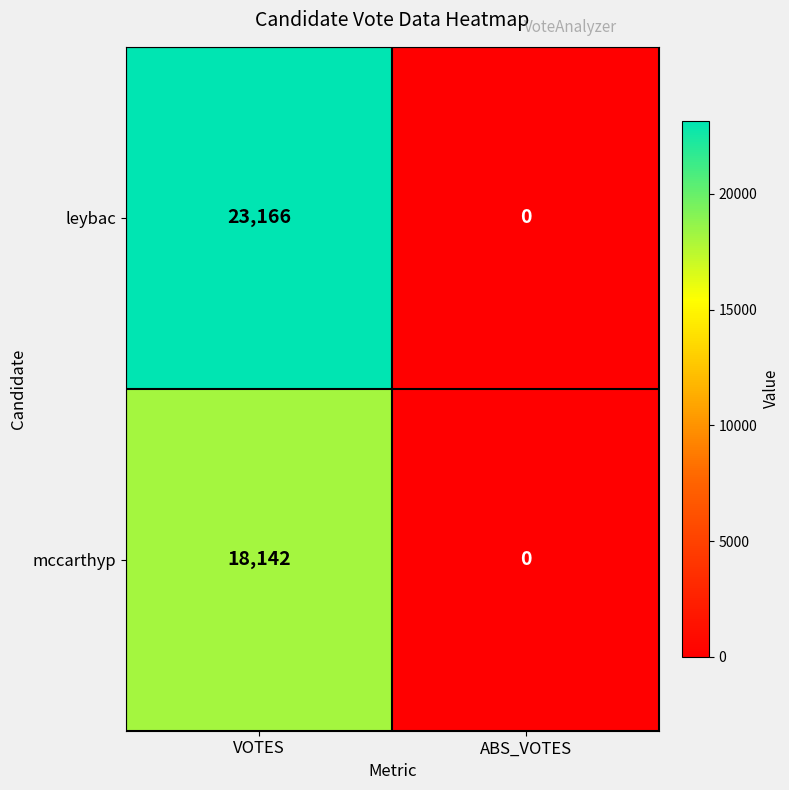

What is the difference between the highest and lowest values at VOTES?

5024